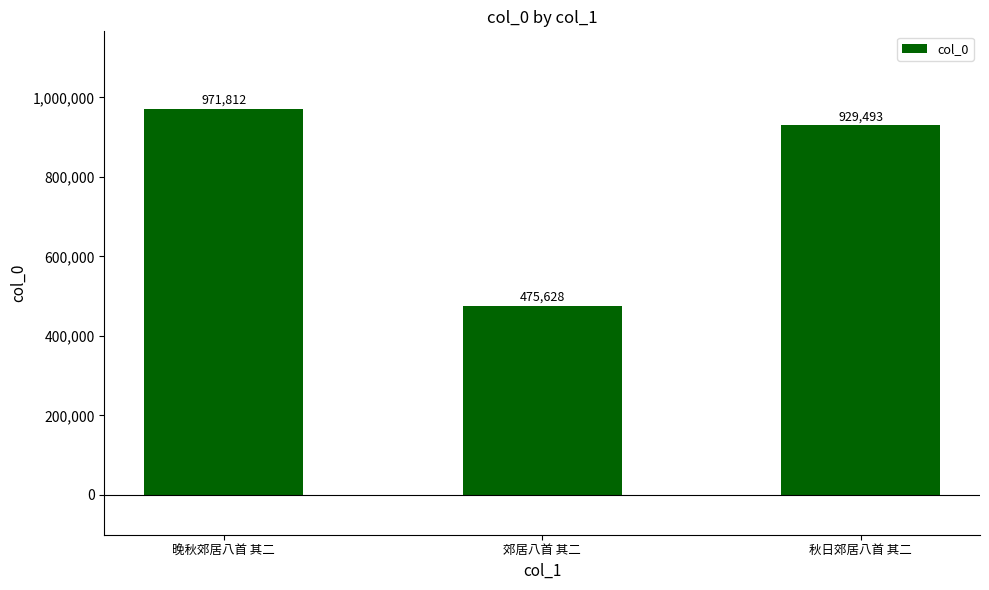

List the labels in order of value, largest first.

晚秋郊居八首 其二, 秋日郊居八首 其二, 郊居八首 其二